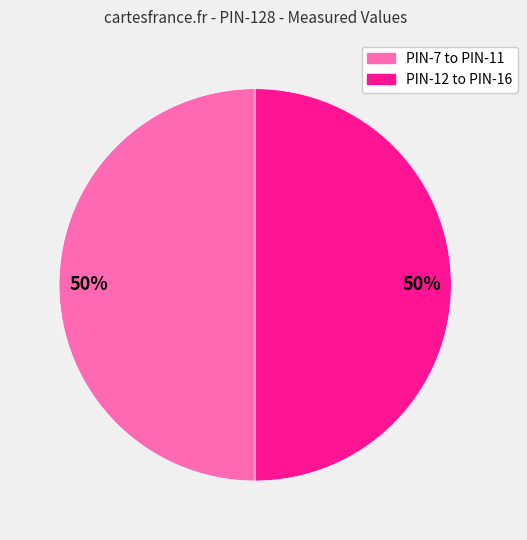

To the nearest percent, what percentage of the pie is PIN-7 to PIN-11?

50%